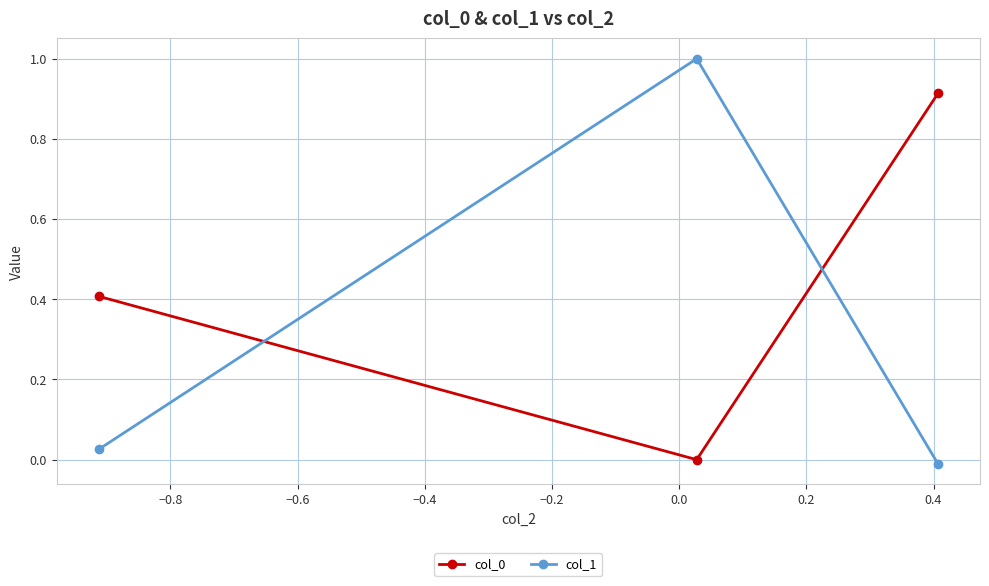

Does the chart display data point markers on the line(s)?

Yes